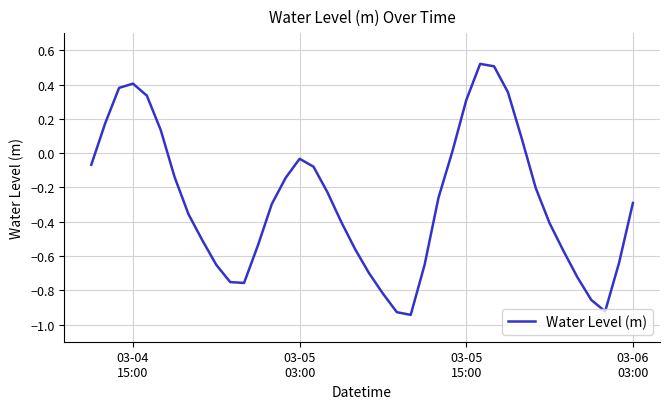

What is the difference between the maximum and minimum values?

1.5